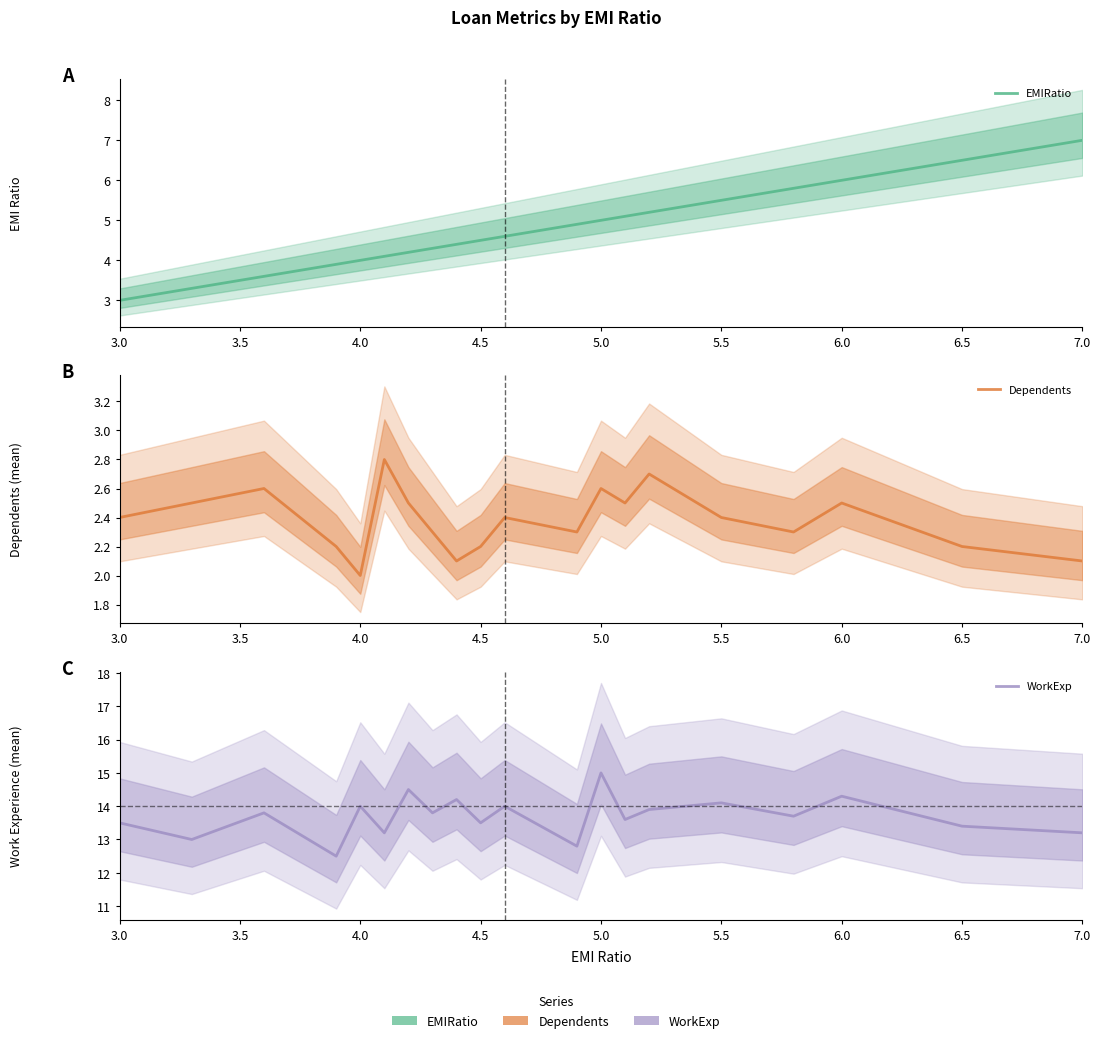

How many series are shown in this chart?

3